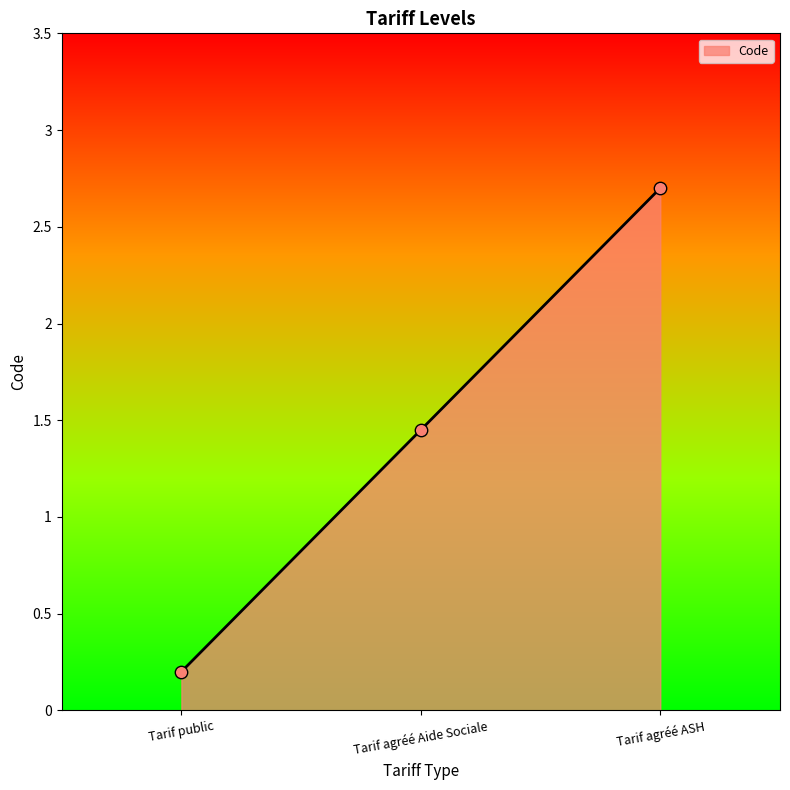

What is the change in value from Tarif public to Tarif agréé Aide Sociale?

+1.2